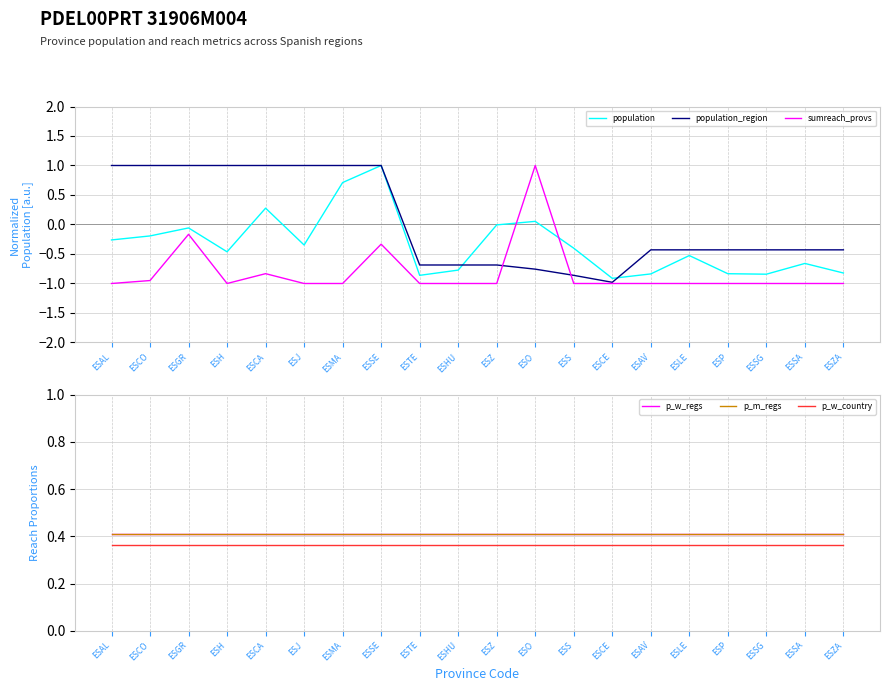

List the labels in order of p_w_regs value, largest first.

ESAL, ESCO, ESGR, ESH, ESCA, ESJ, ESMA, ESSE, ESTE, ESHU, ESZ, ESO, ESS, ESCE, ESAV, ESLE, ESP, ESSG, ESSA, ESZA